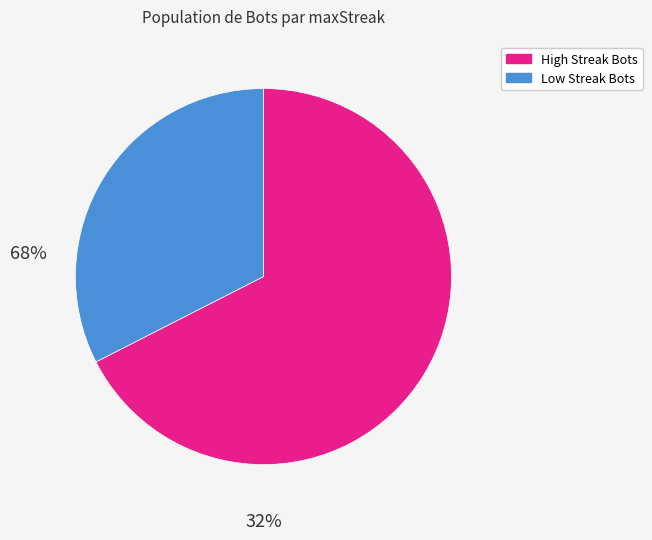

Does any single category account for the majority?

Yes